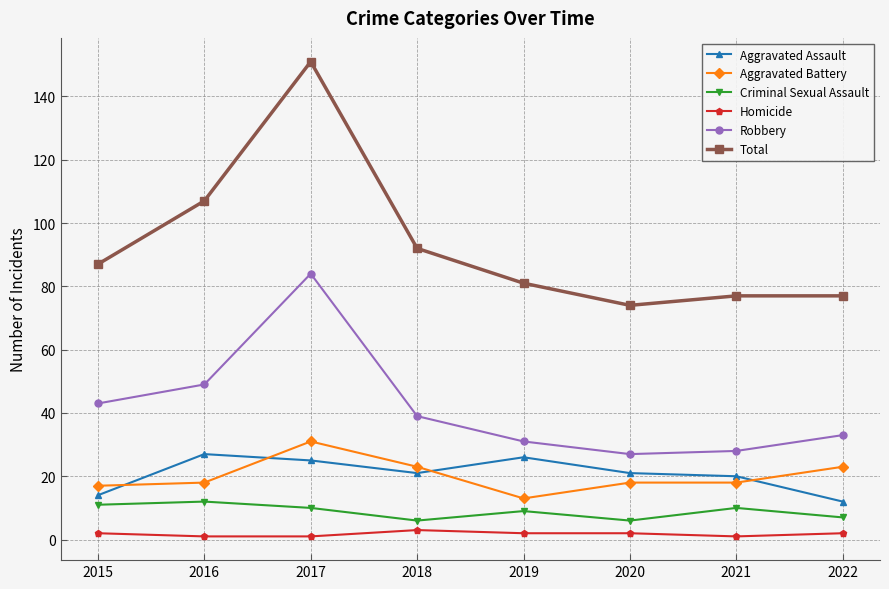

At which category is the sum across all series the highest?

2017